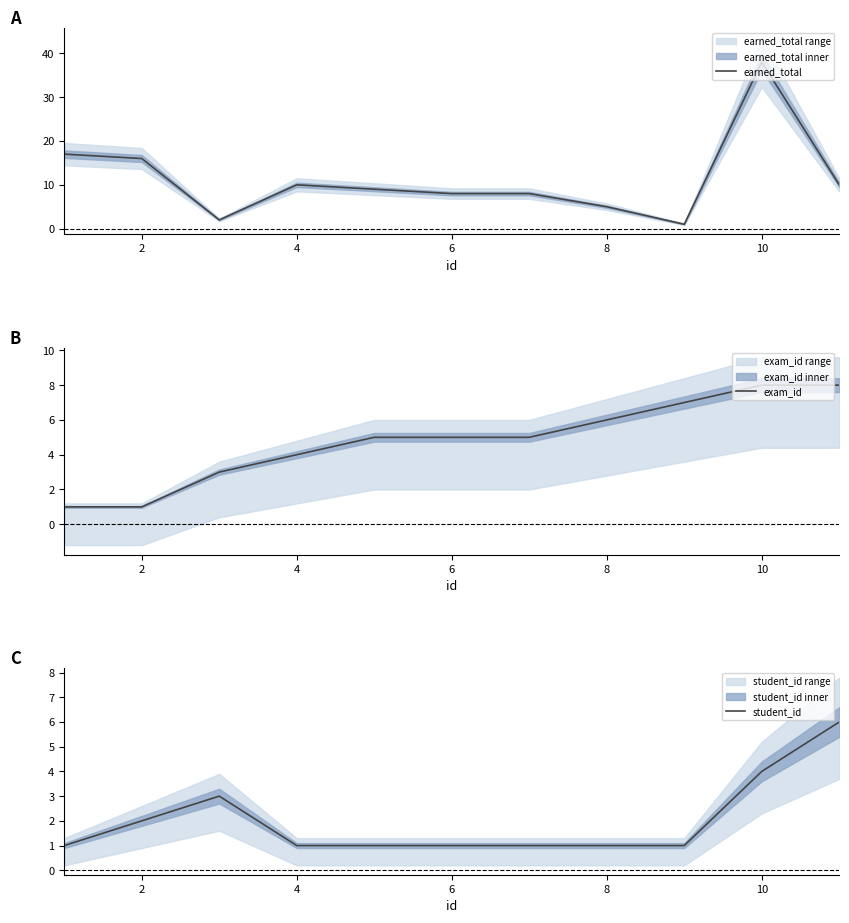

What are all the series names shown in the legend?

earned_total, exam_id, student_id